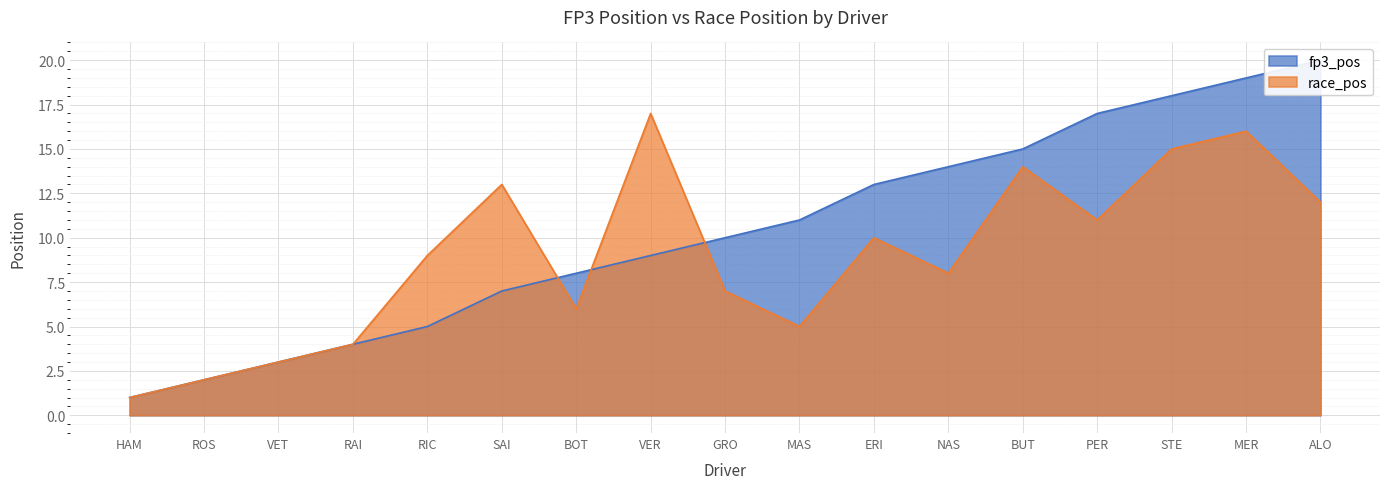

What is the highest value of the fp3_pos series?

20